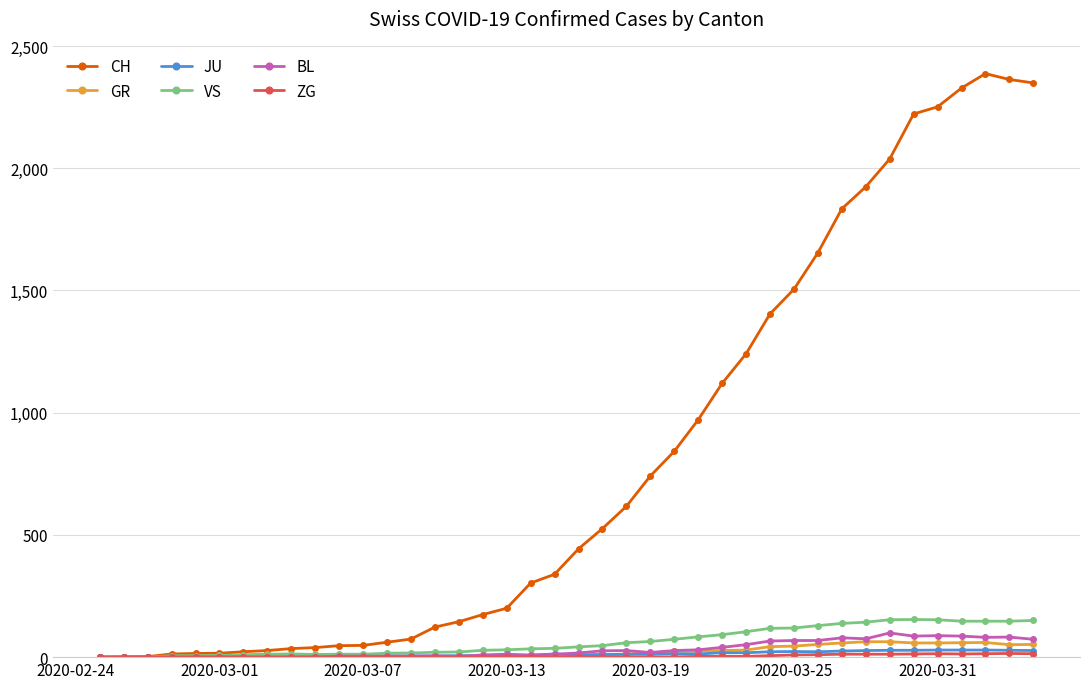

Does the chart display data point markers on the line(s)?

Yes